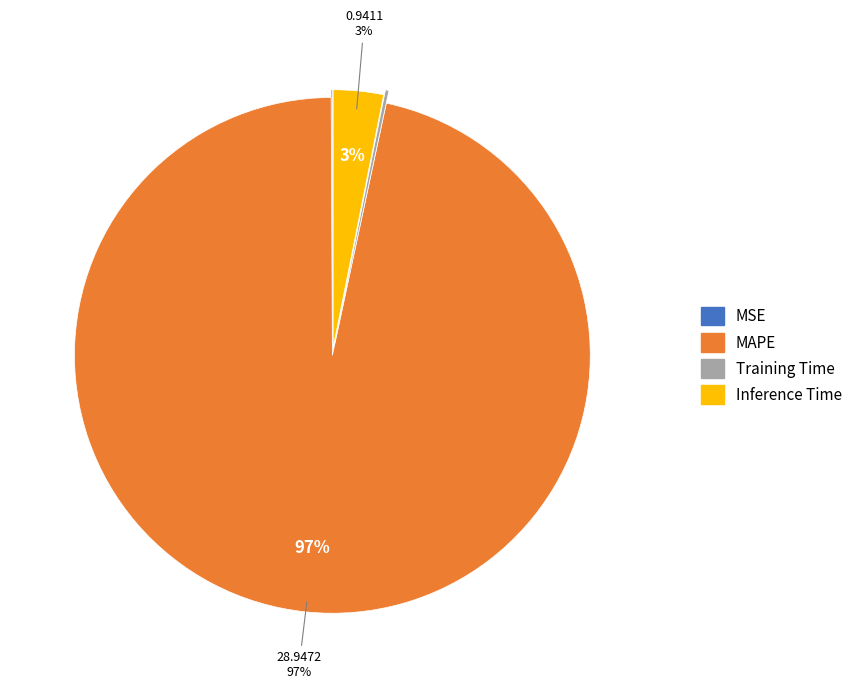

Does any single category account for the majority?

Yes